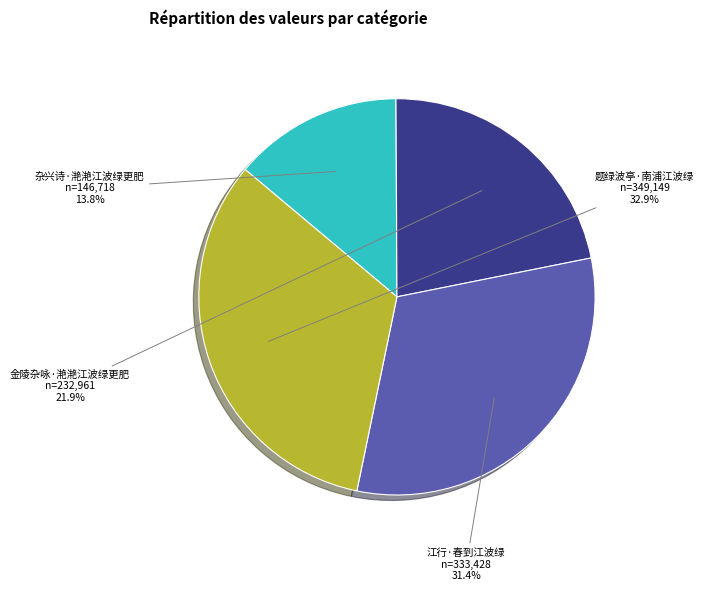

What percentage is the 金陵杂咏·滟滟江波绿更肥 slice, to the nearest percent?

22%